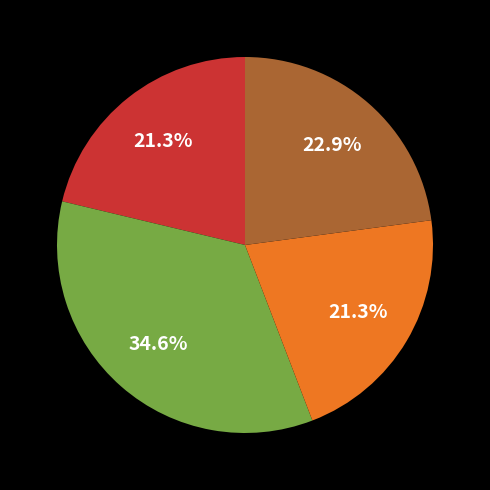

Is there any slice that represents more than half of the pie?

No